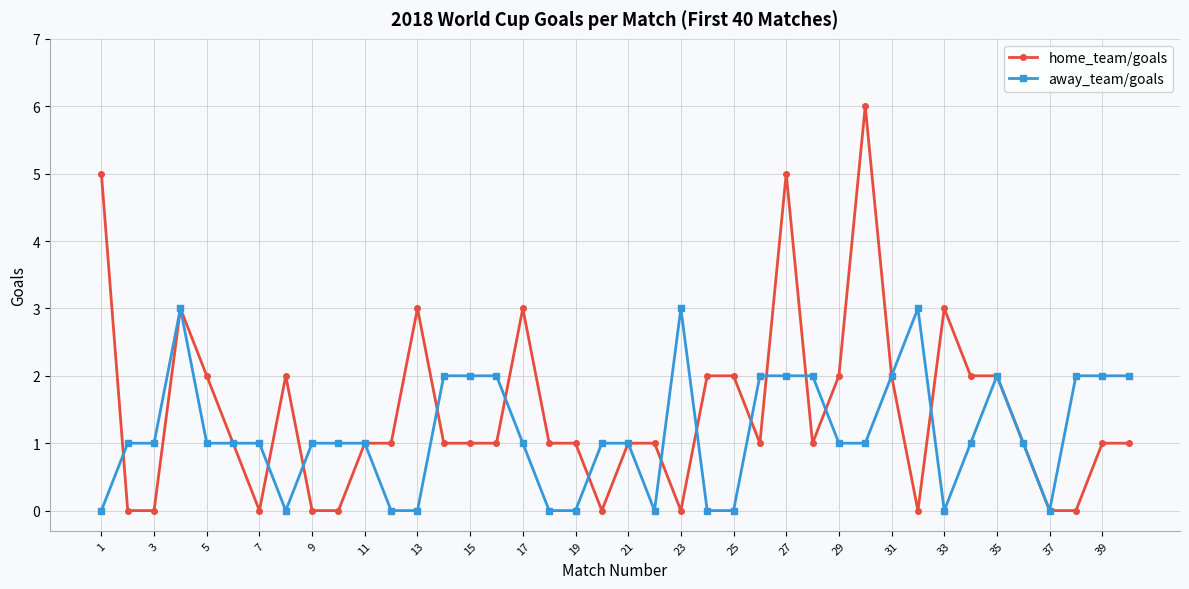

Reading right to left, transcribe all the data shown in this chart.

home_team/goals: 1	1	0	0	1	2	2	3	0	2	6	2	1	5	1	2	2	0	1	1	0	1	1	3	1	1	1	3	1	1	0	0	2	0	1	2	3	0	0	5
away_team/goals: 2	2	2	0	1	2	1	0	3	2	1	1	2	2	2	0	0	3	0	1	1	0	0	1	2	2	2	0	0	1	1	1	0	1	1	1	3	1	1	0